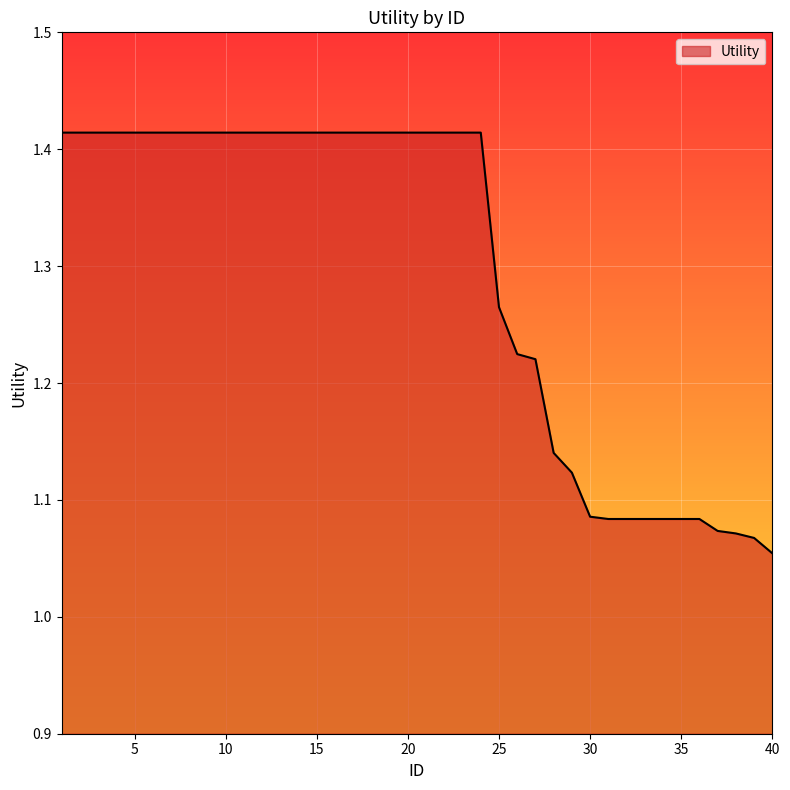

What is the difference between the maximum and minimum values?

0.4